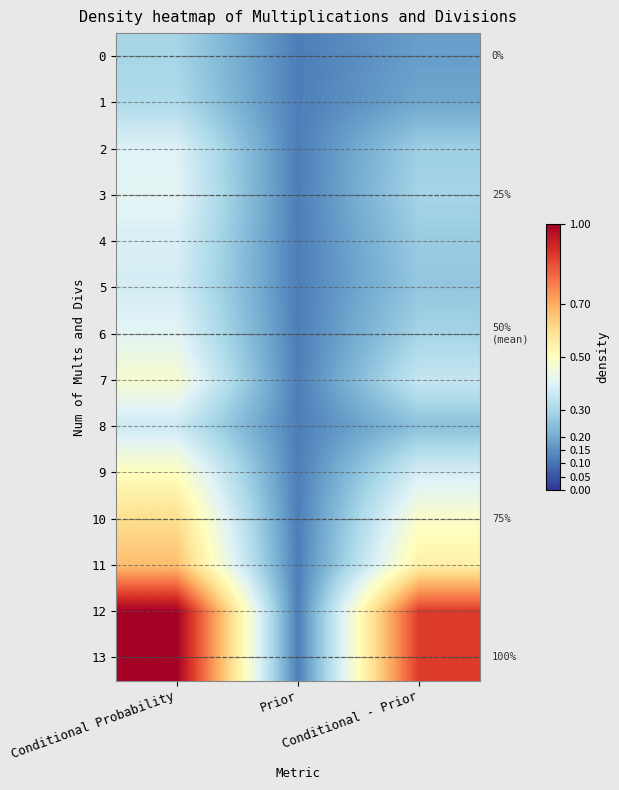

What value does the 12 series have at Conditional - Prior?

0.9